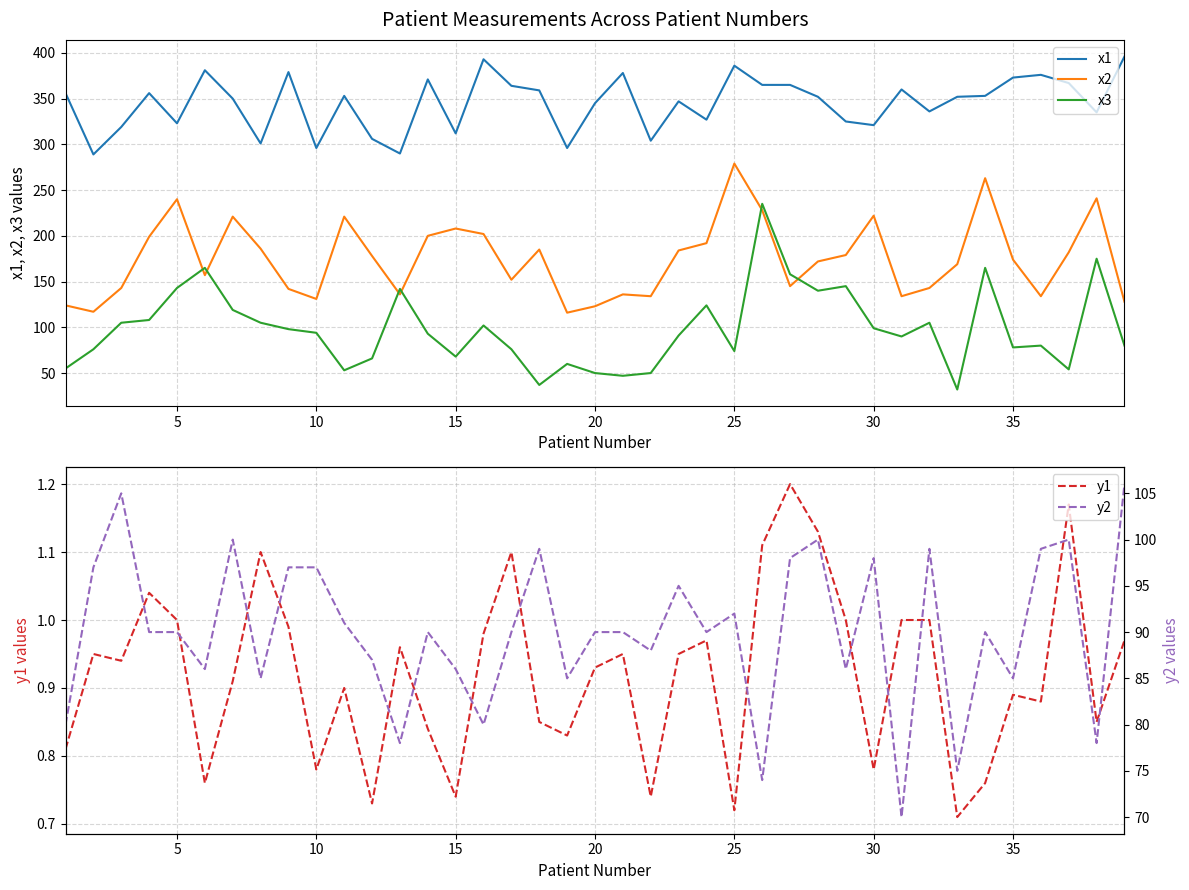

What is the highest value of the x3 series?

235